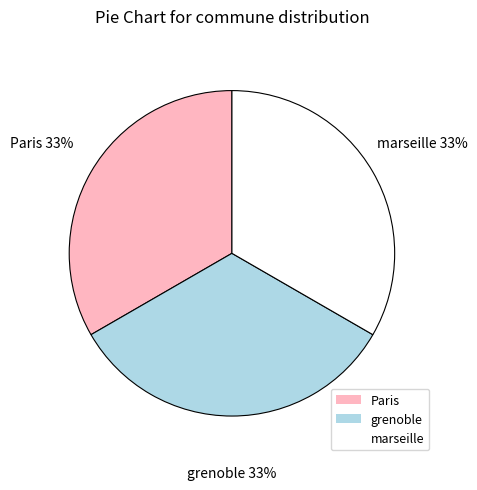

Is the sum of Paris and grenoble greater than half?

Yes